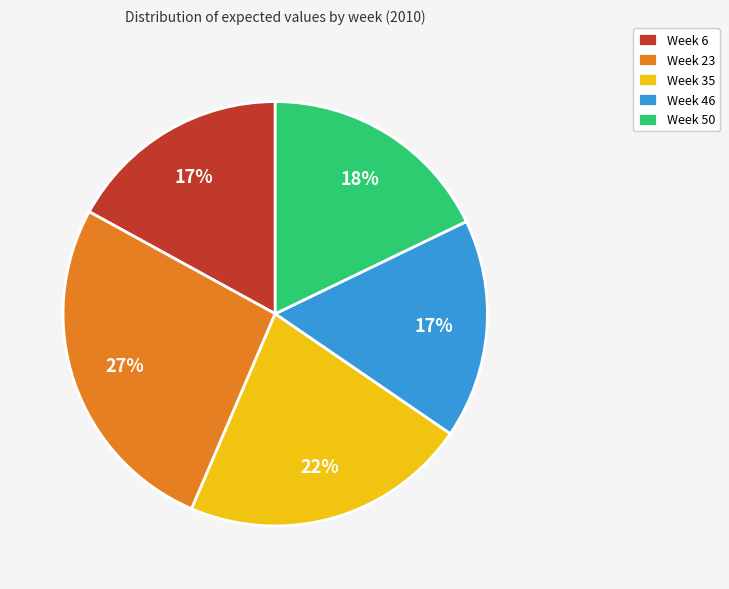

Does any single category account for the majority?

No